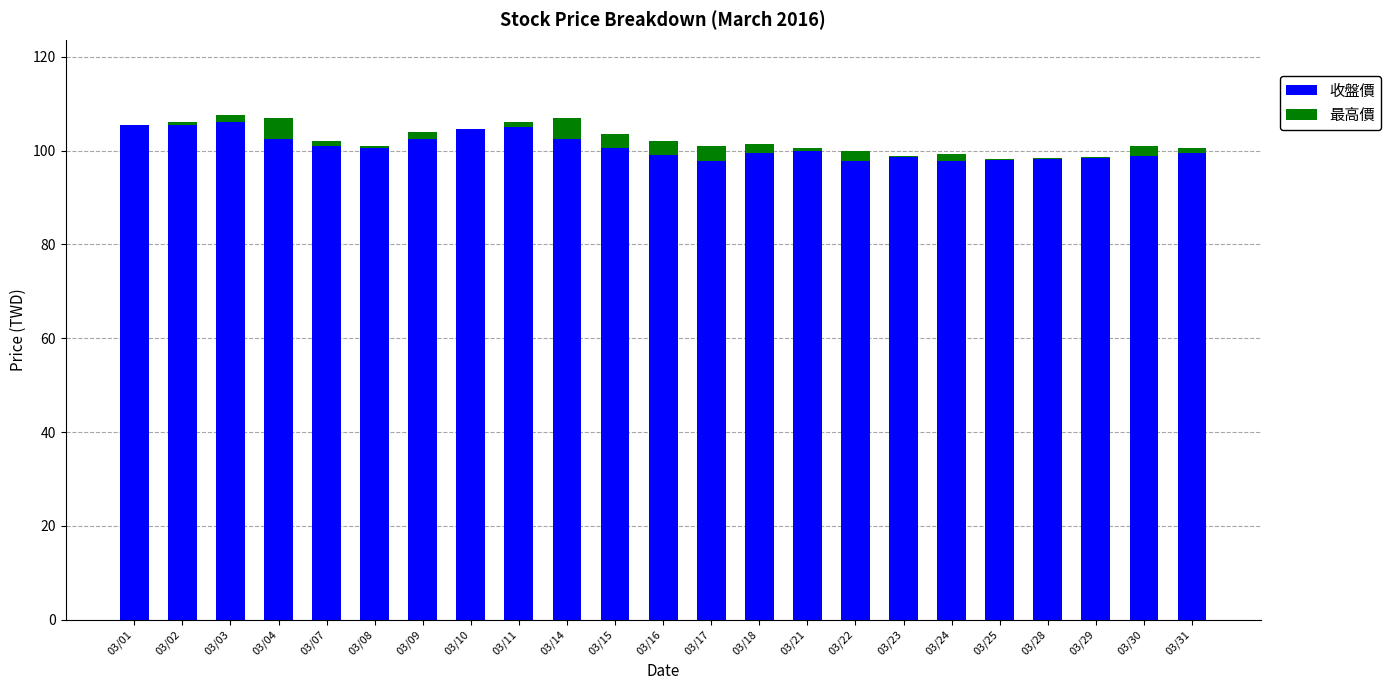

The 收盤價 series shows 69.1 at 03/21. True or false?

False